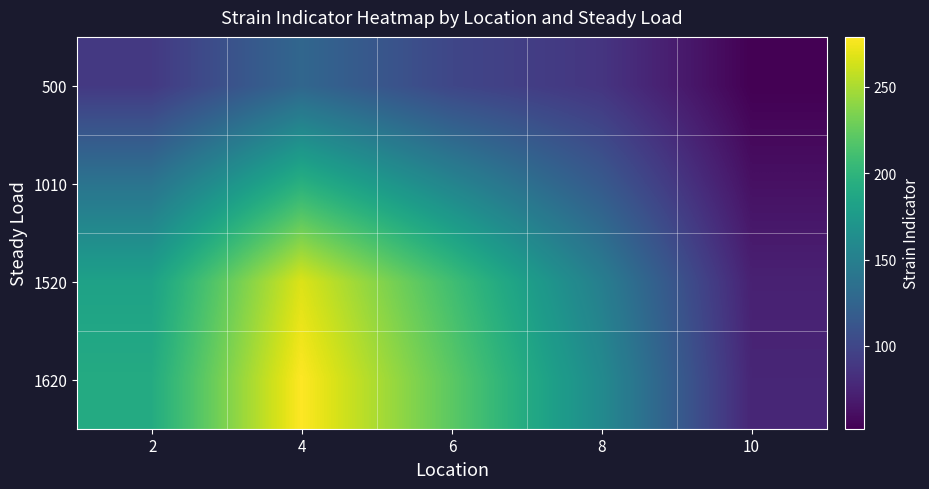

At how many categories does at least one series exceed 77?

4